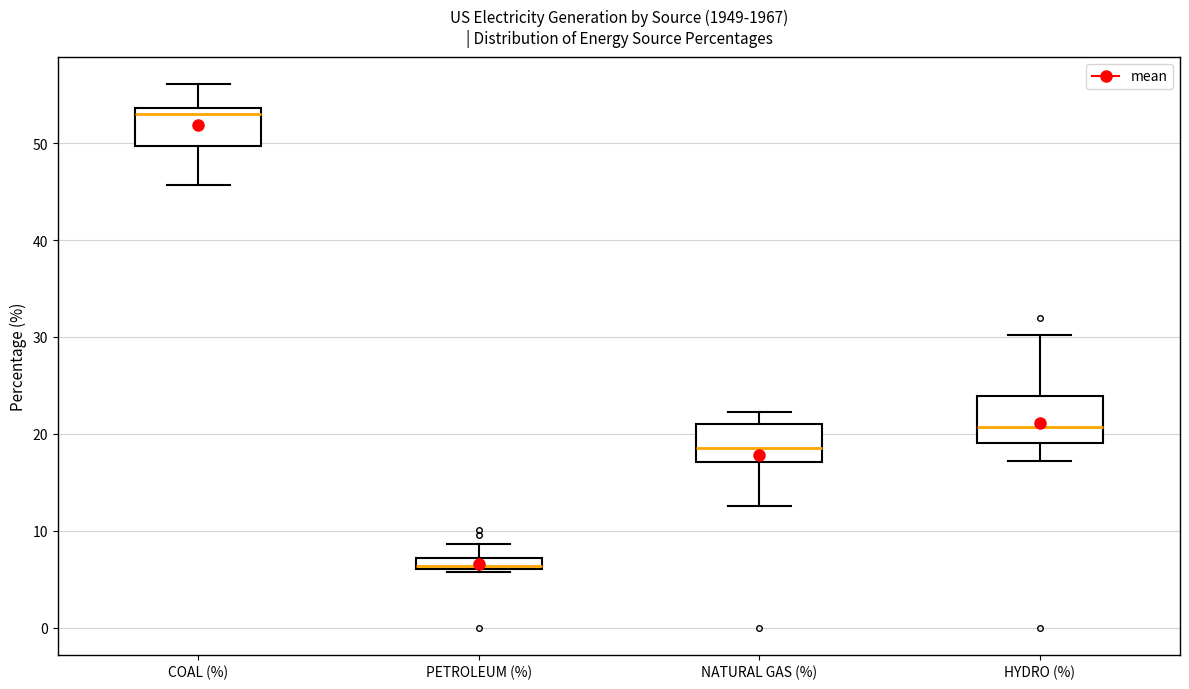

Where does the lower whisker of the box for NATURAL GAS (%) end on the y-axis? The values are not printed on the chart, so give them approximately, as read against the axis.

13